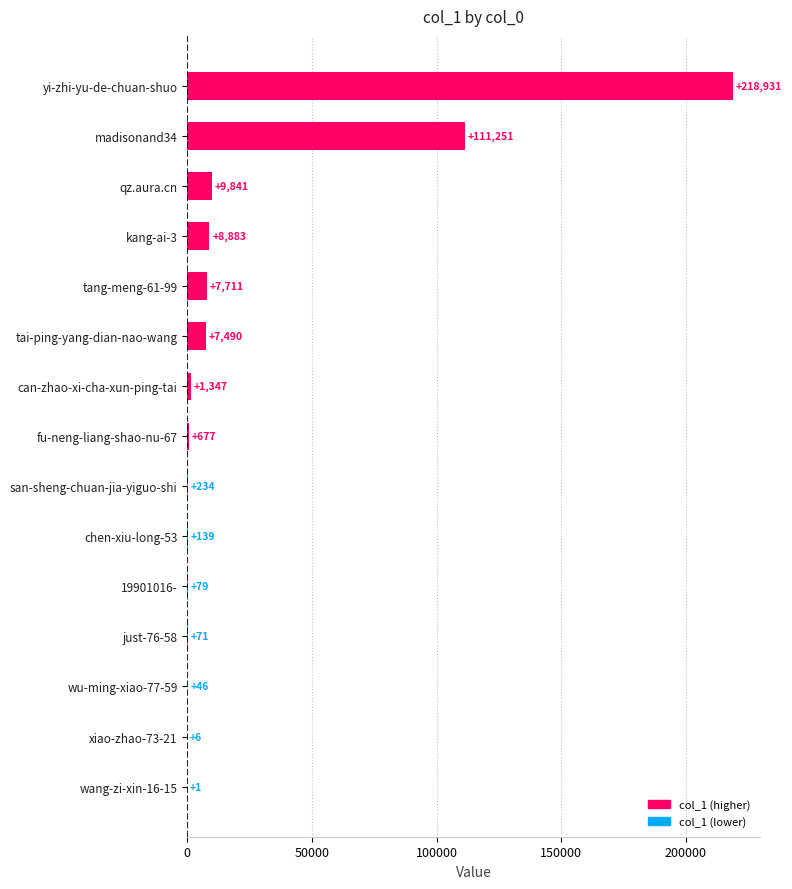

What is the change in value from wang-zi-xin-16-15 to tai-ping-yang-dian-nao-wang?

+7489